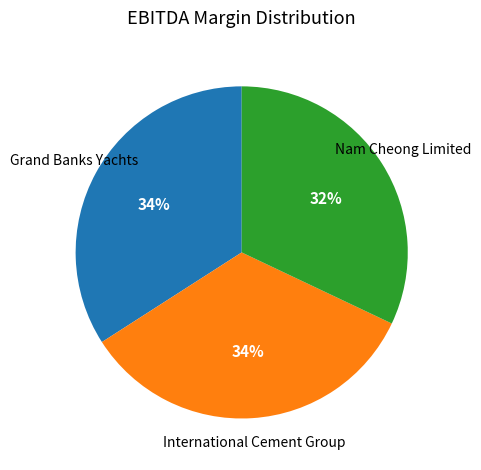

To the nearest percent, what is the difference between the largest and smallest slice percentages?

2%